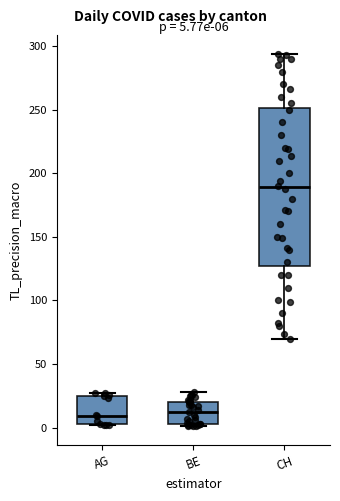

Comparing the boxes themselves (not the whiskers), which one is the tallest?

CH